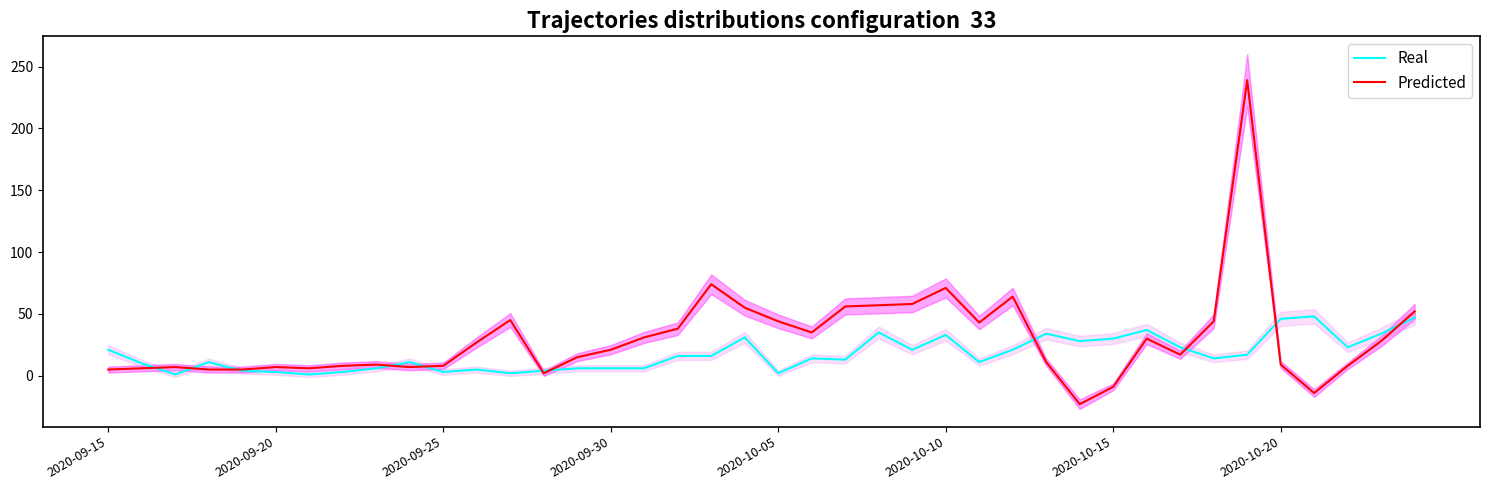

Is it true that Predicted equals 6 at 14?

False